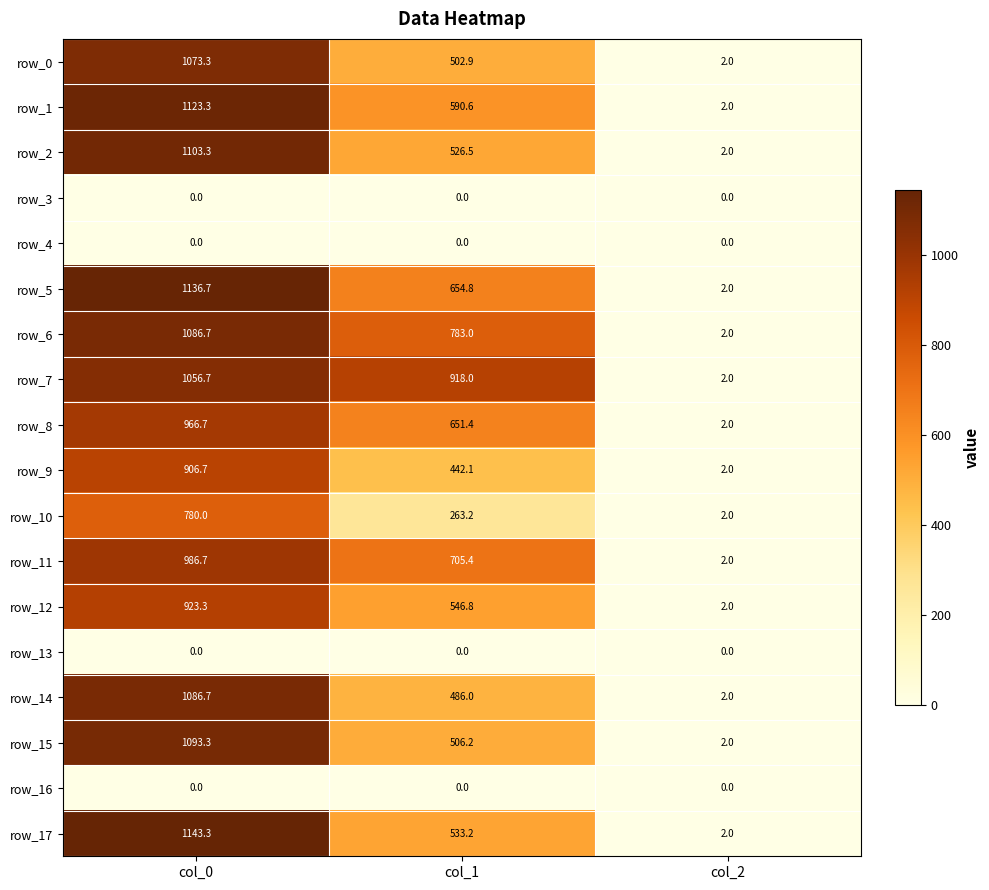

Which series has the widest spread of values?

row_17